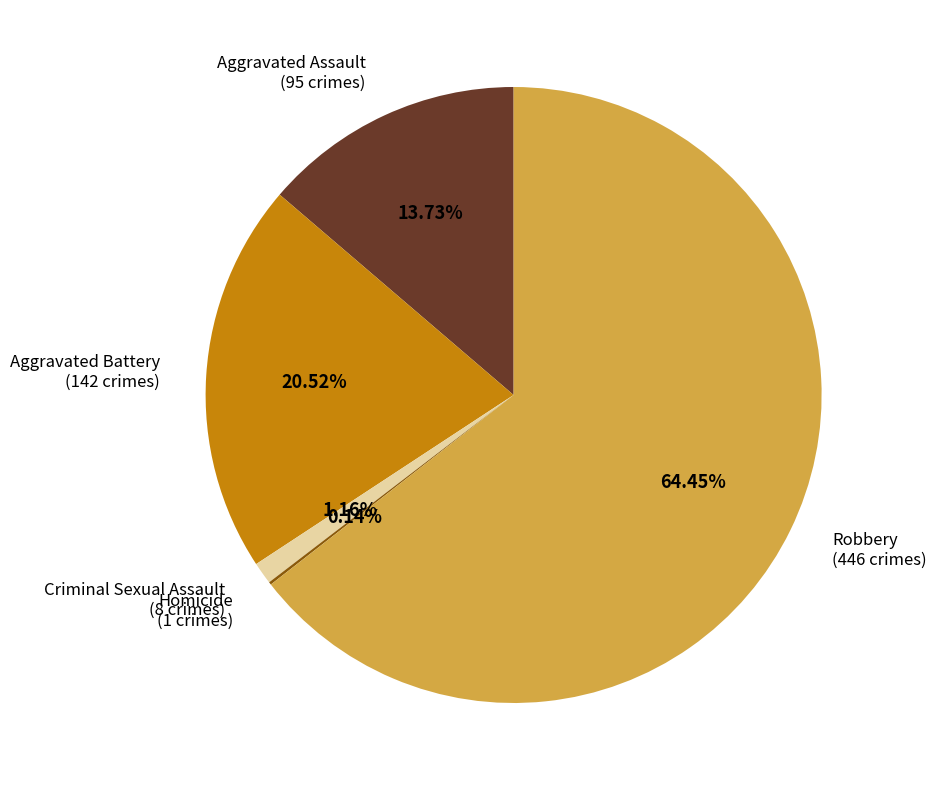

Does any single category account for the majority?

Yes